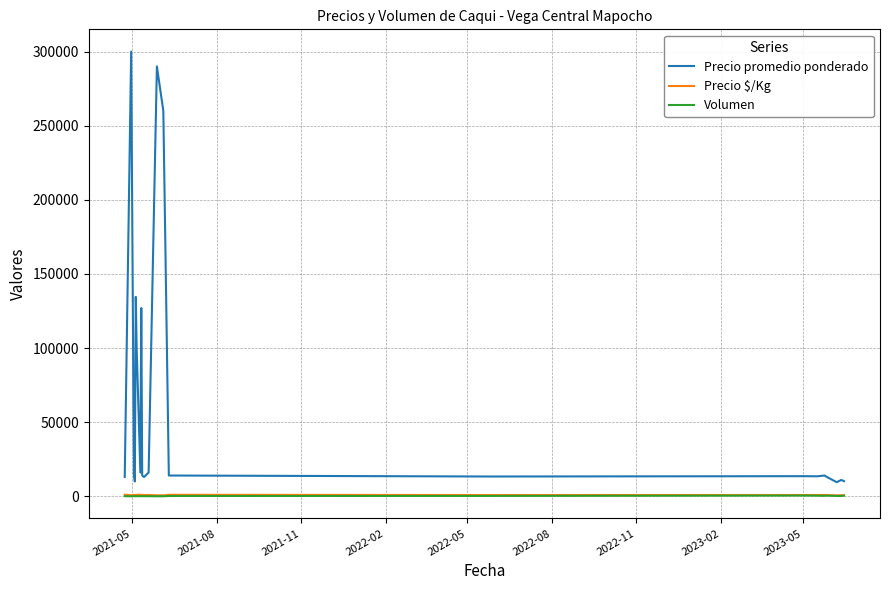

Which series has the largest range (max minus min)?

Precio promedio ponderado